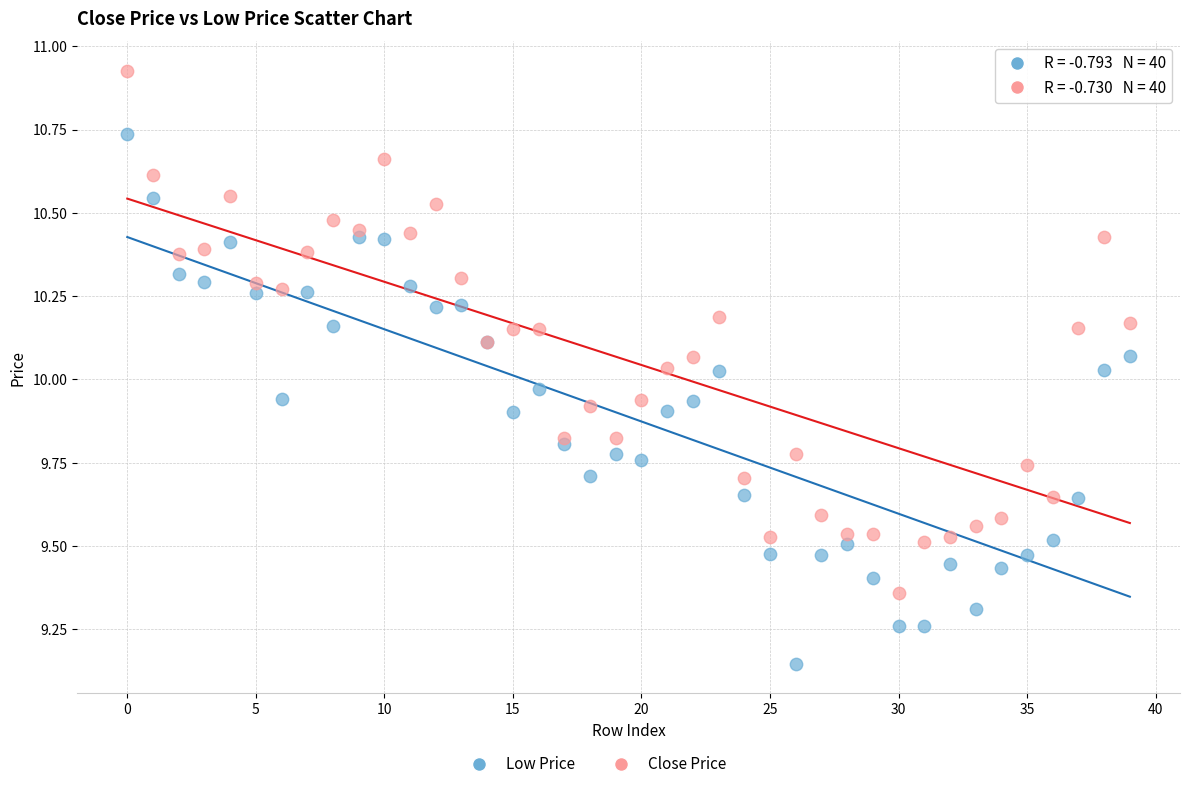

Which series reaches the maximum Y coordinate?

Close Price